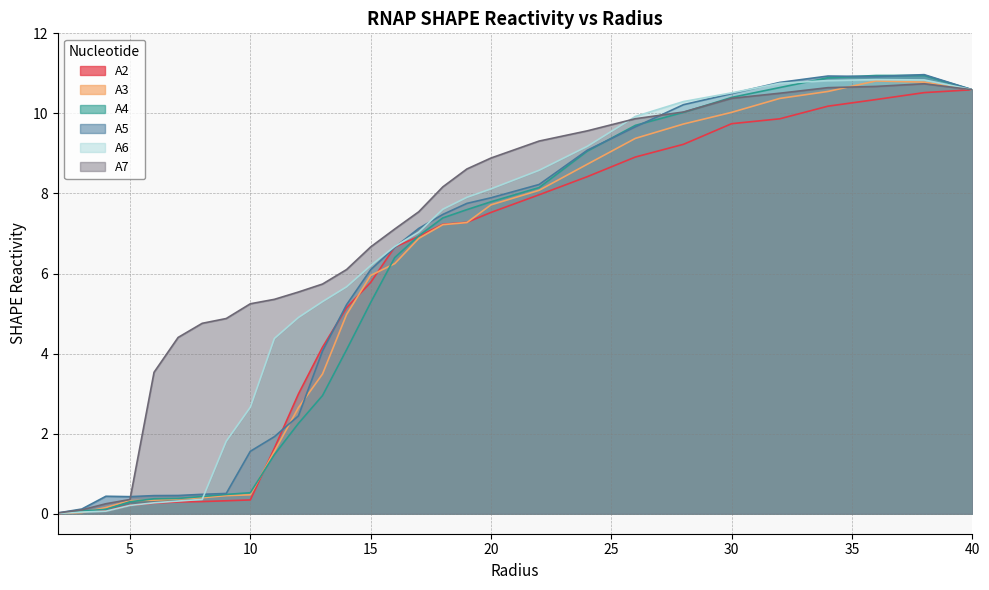

At how many categories does at least one series exceed 9?

10